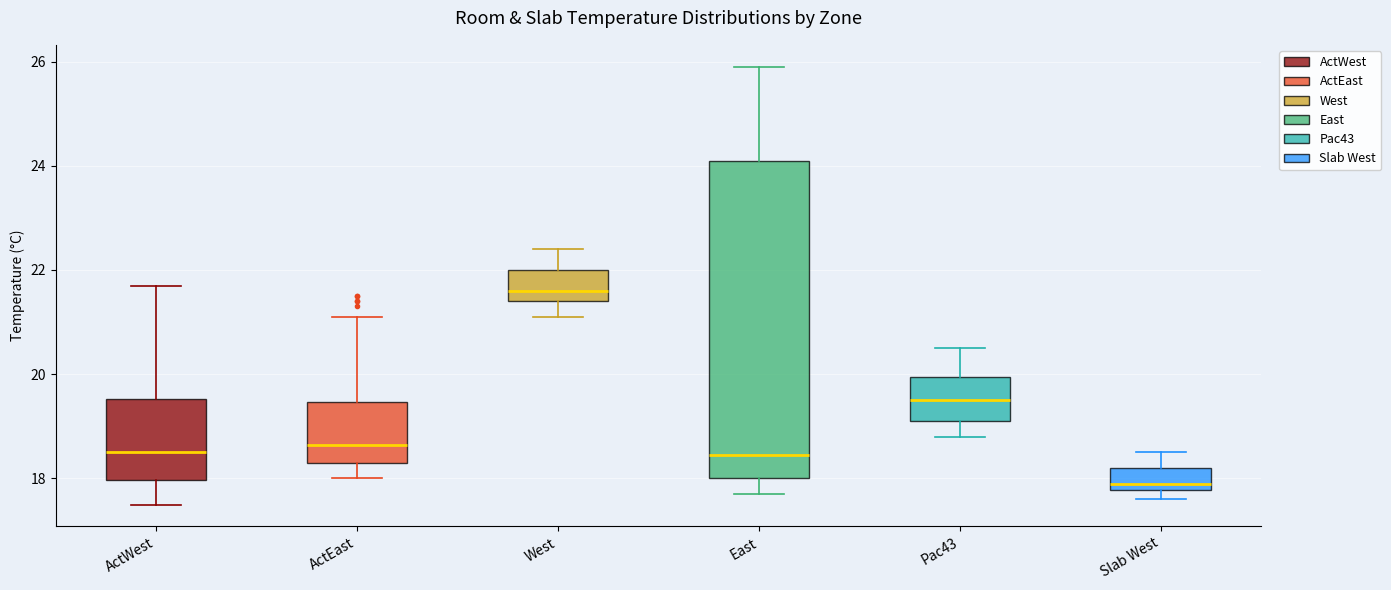

Which box's median line is the highest?

West